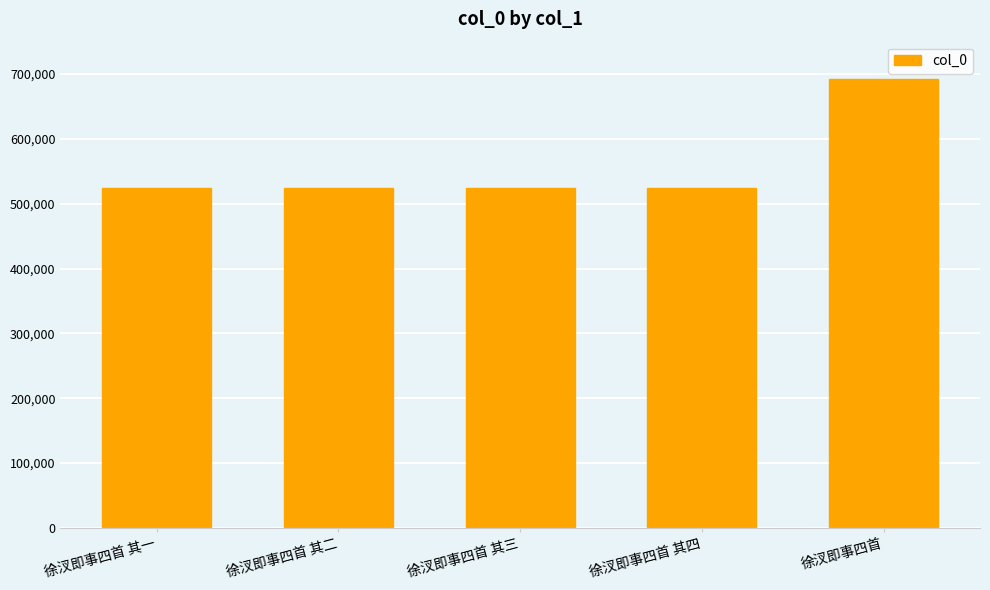

What is the label of the 3rd bar from the right?

徐汊即事四首 其三